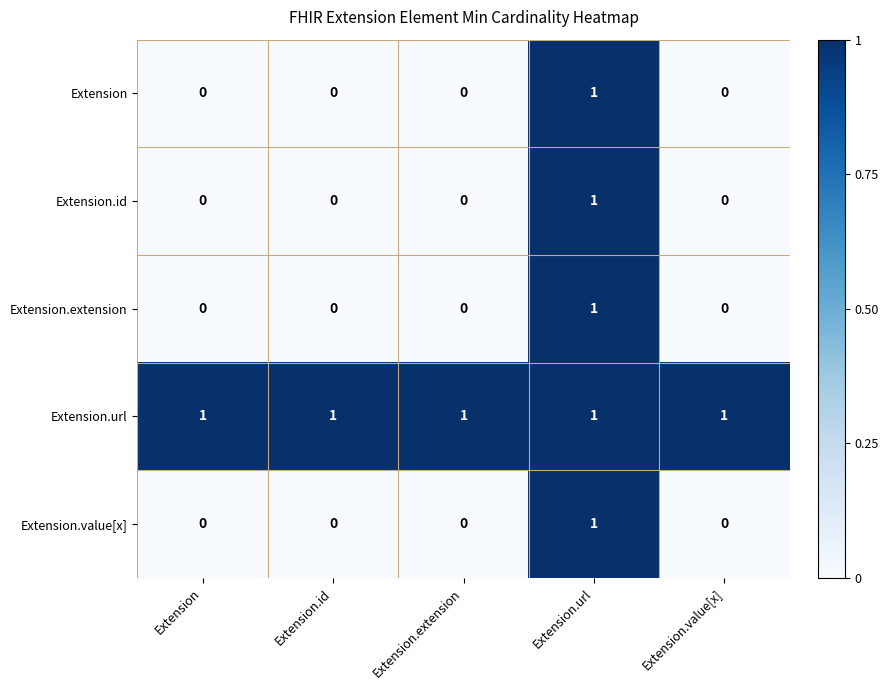

At which label does Extension.id reach its peak?

Extension.url